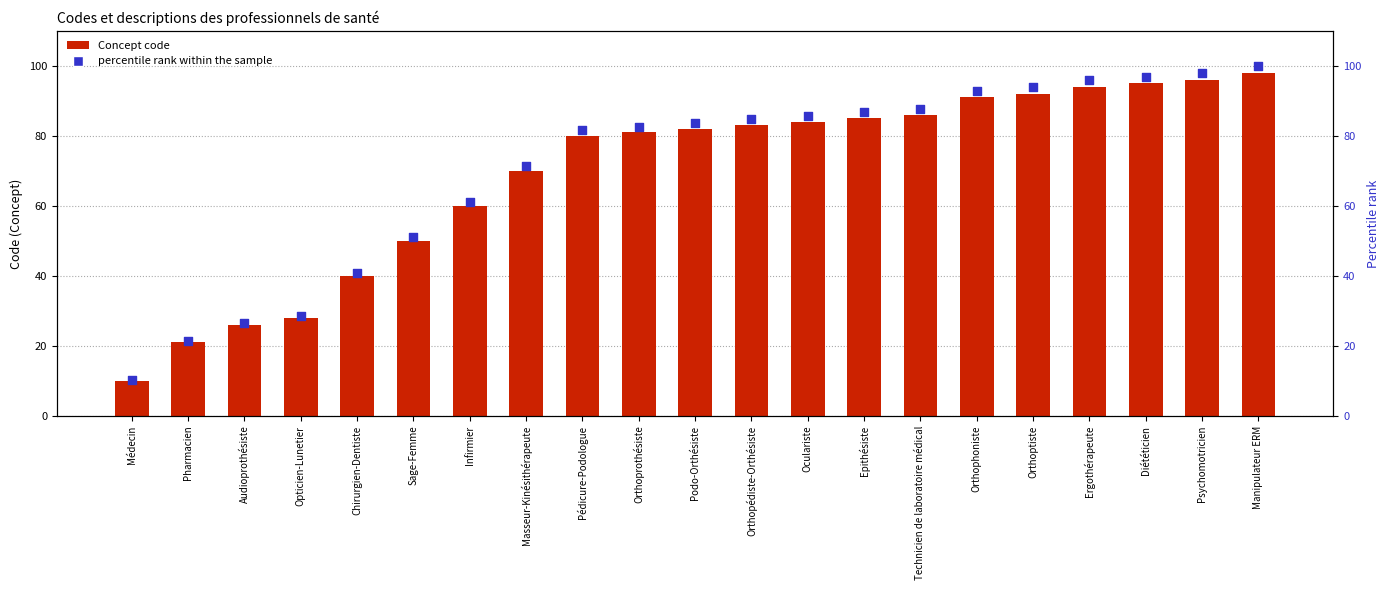

Which series reaches the minimum Y coordinate?

Concept code